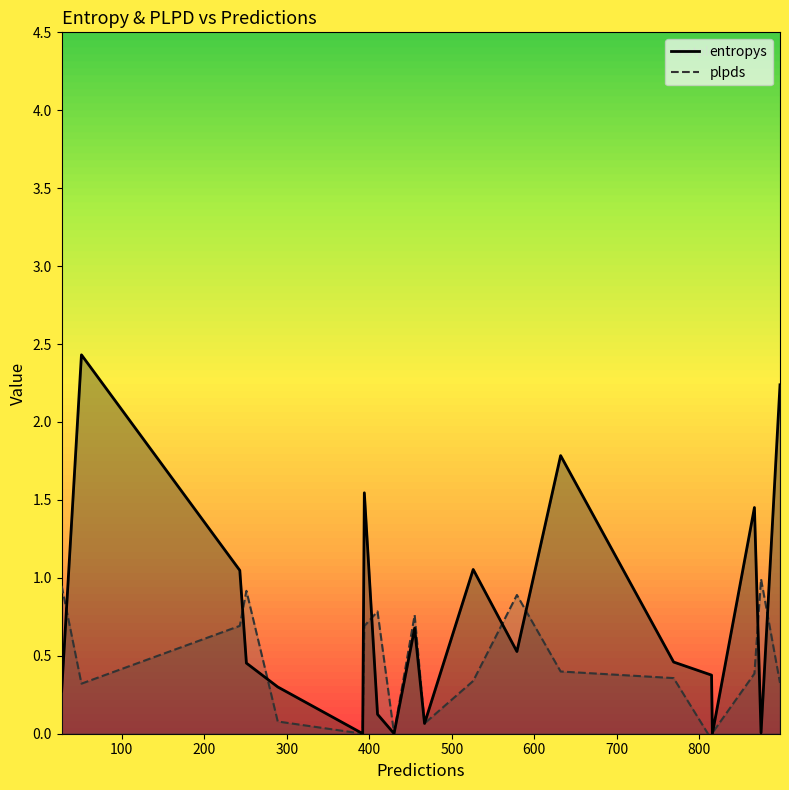

Rank the series by their average value, from highest to lowest.

entropys, plpds